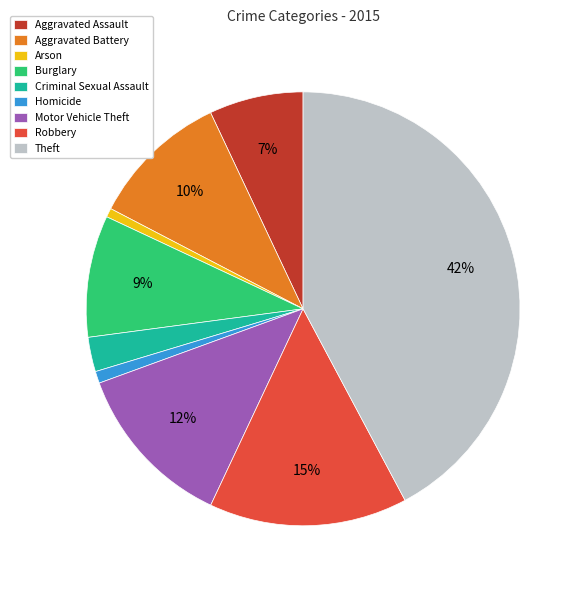

Does Theft account for over 50% of the chart?

No